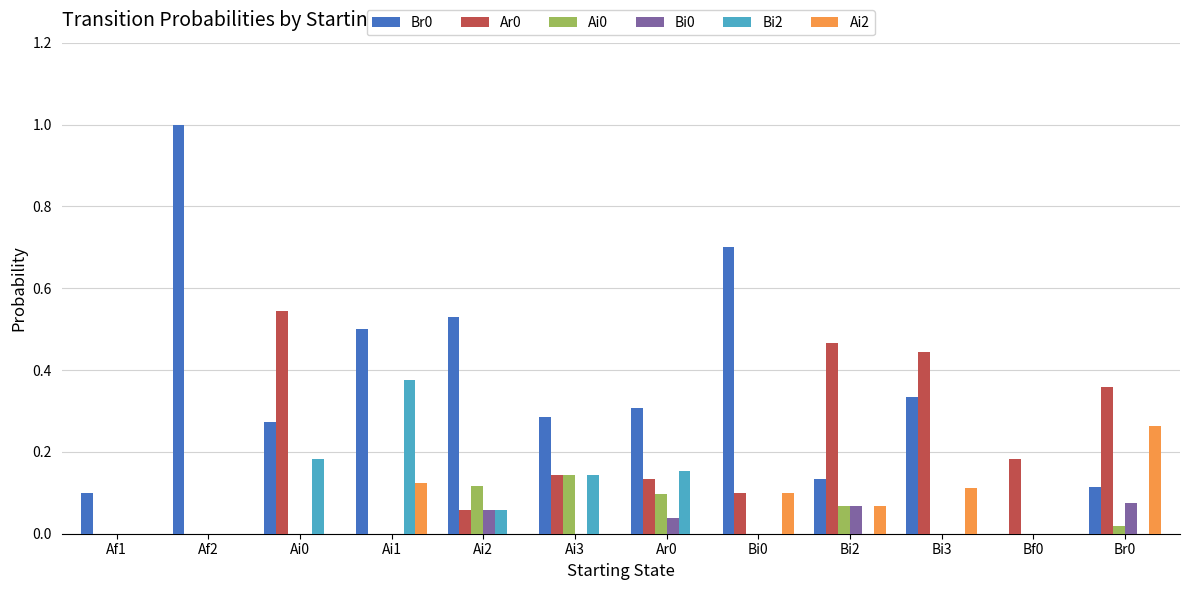

How many series are shown in this chart?

6